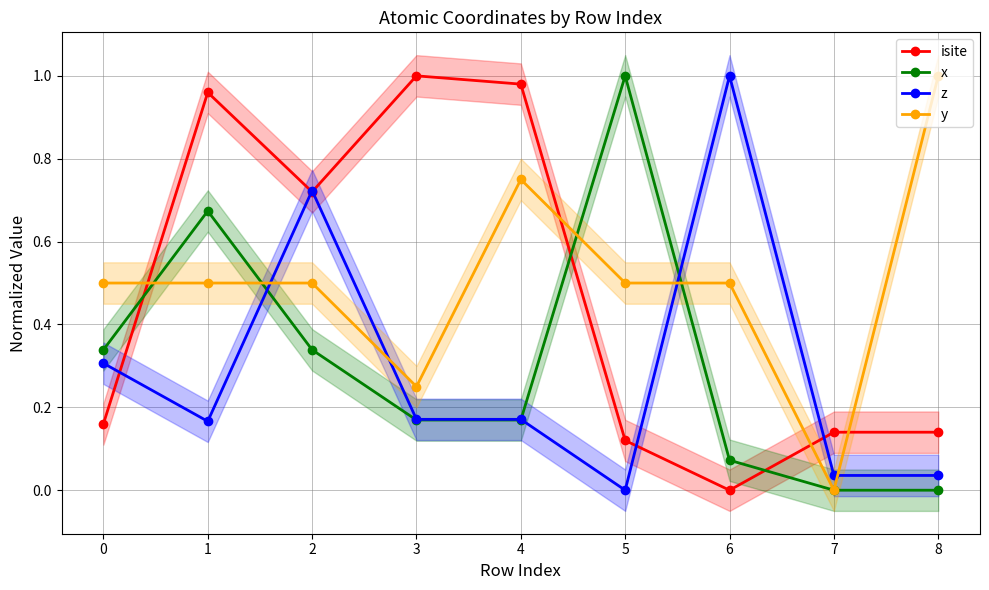

At which category is the sum across all series the highest?

1